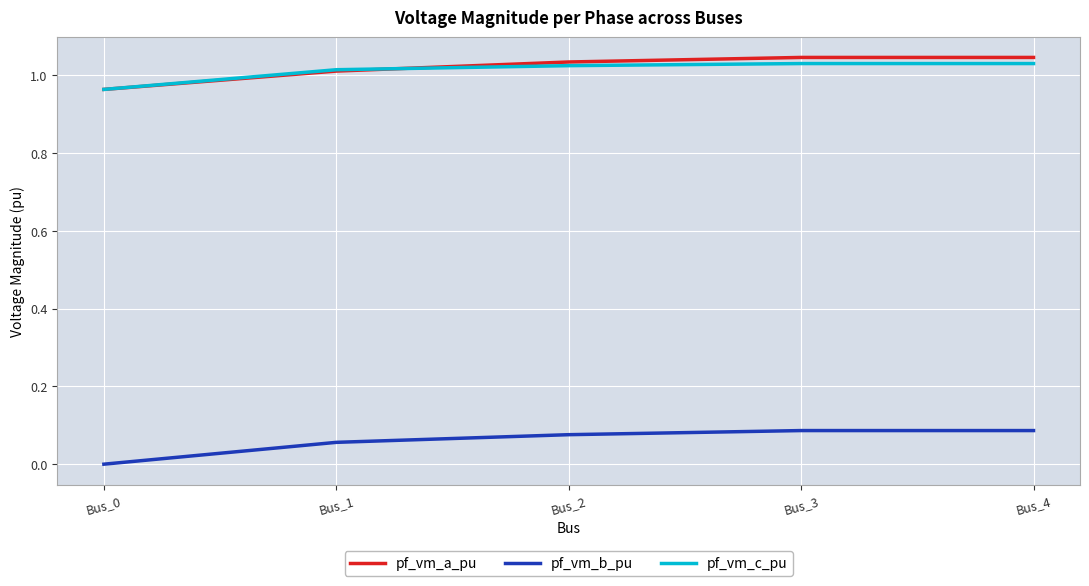

True or false: pf_vm_b_pu and pf_vm_a_pu cross at least once.

False